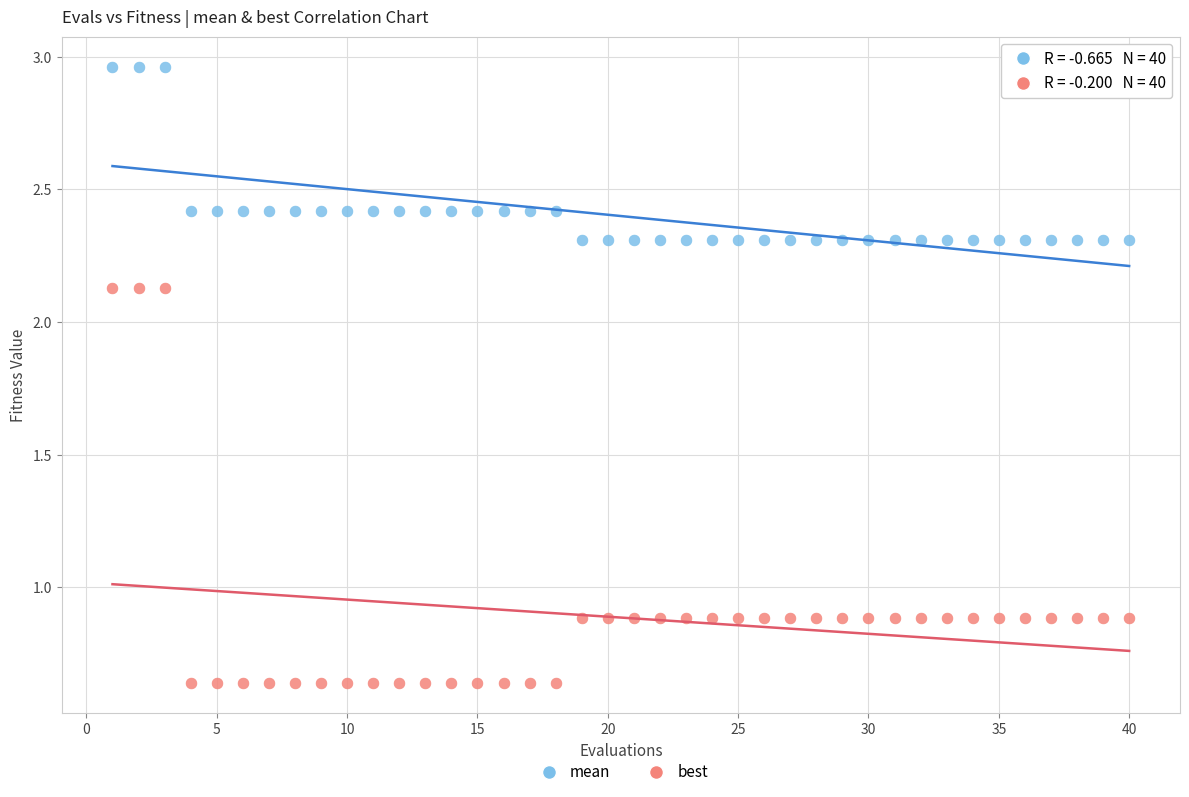

Which series reaches the maximum Y coordinate?

mean